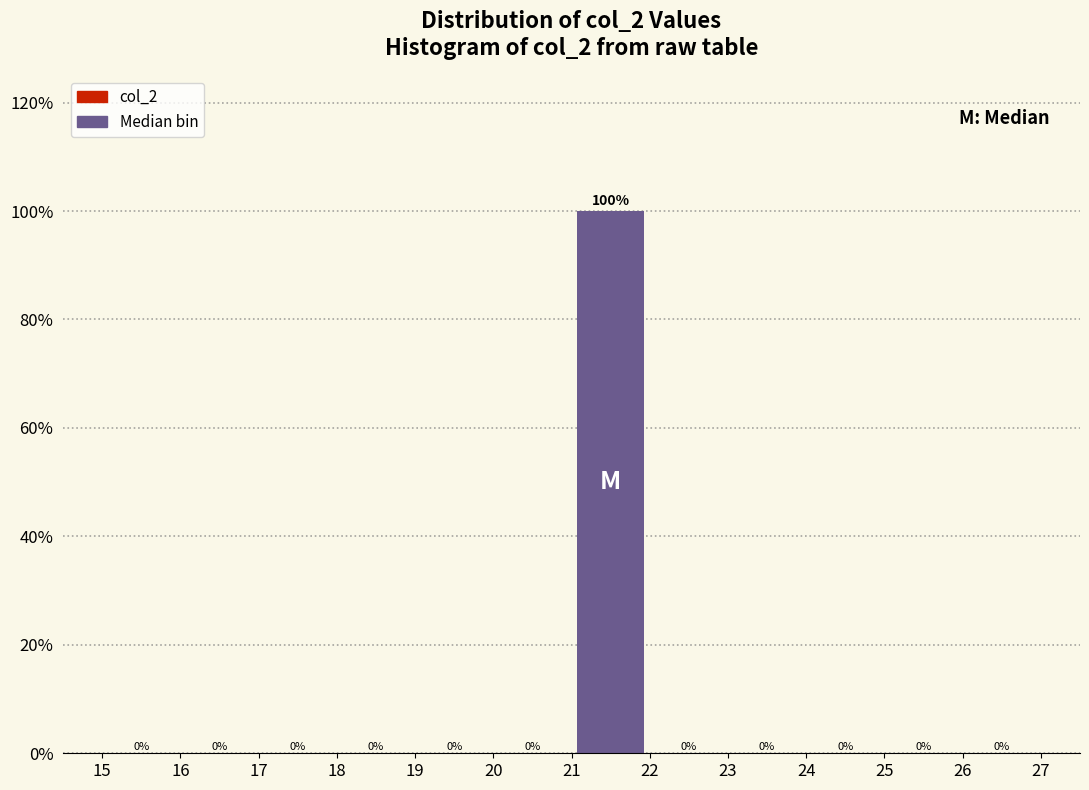

Reading left to right, list every bar in this chart as the range it spans on the x-axis followed by its height.

15 to 16: 0
16 to 17: 0
17 to 18: 0
18 to 19: 0
19 to 20: 0
20 to 21: 0
21 to 22: 100
22 to 23: 0
23 to 24: 0
24 to 25: 0
25 to 26: 0
26 to 27: 0